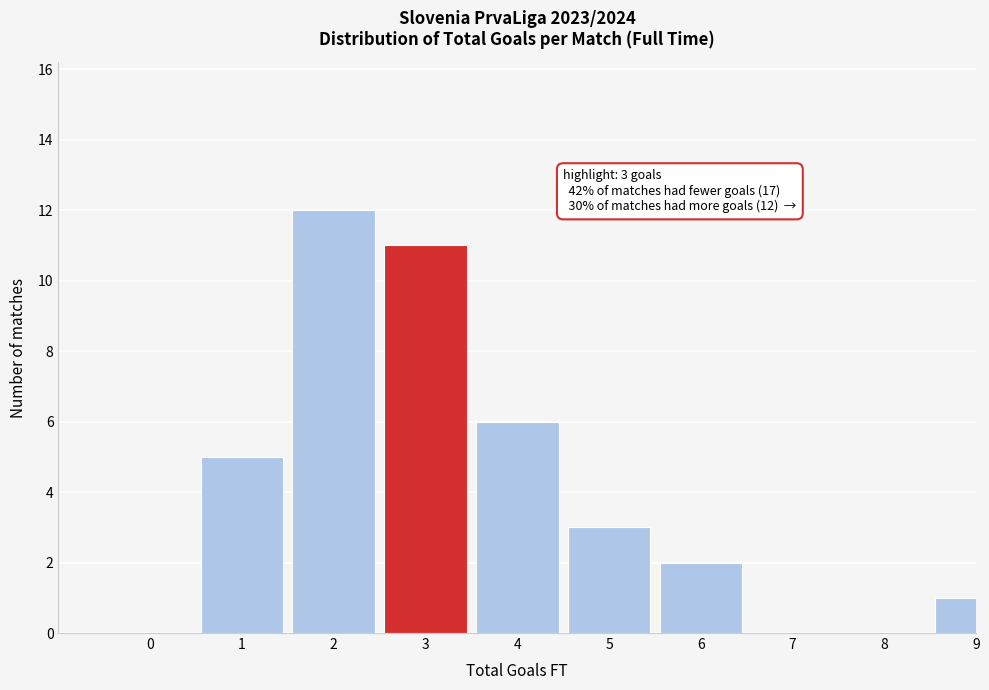

Reading left to right, transcribe all the data shown in this chart.

0=0	1=5	2=12	3=11	4=6	5=3	6=2	7=0	8=0	9=1